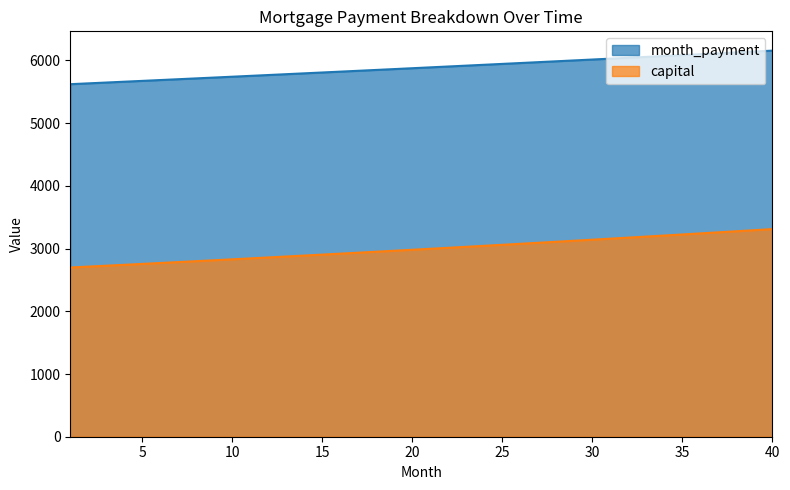

What is the average value of the month_payment series?

5885.8